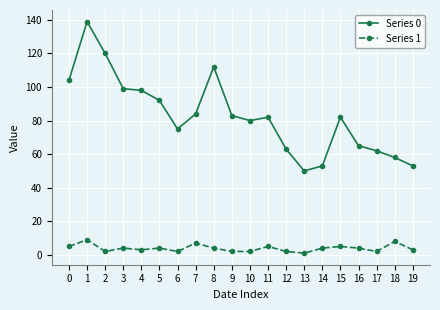

Is the value of Series 1 at 15 greater than the value of Series 0 at 17?

No